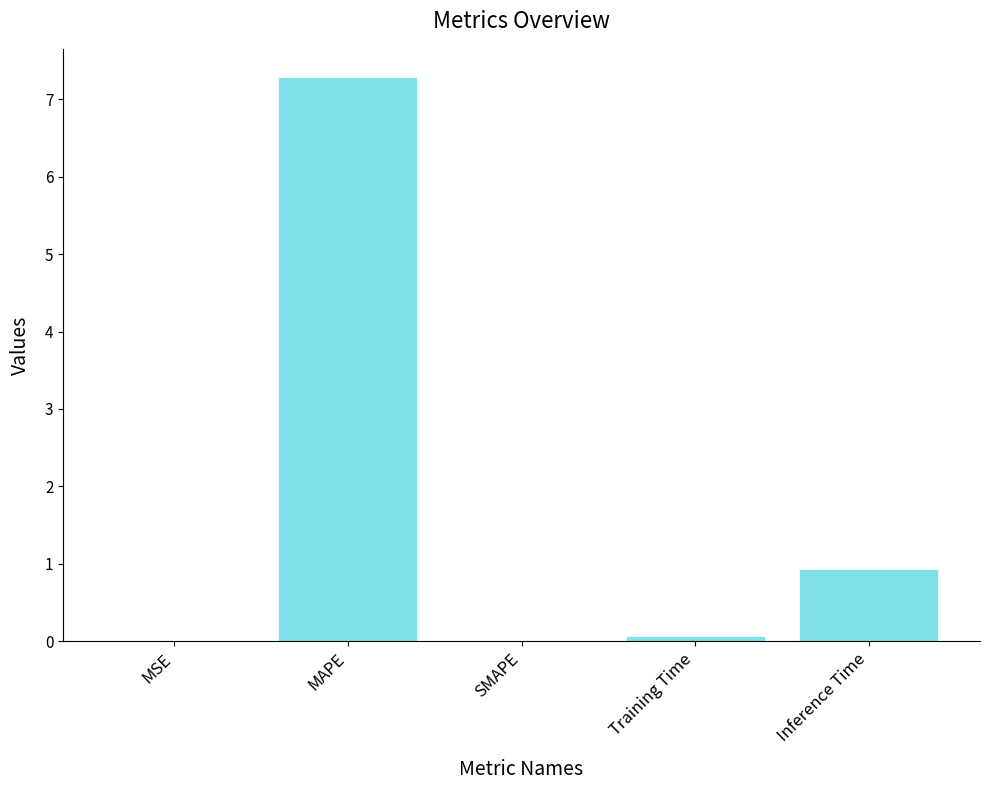

The value at MAPE is 3.0. True or false?

False